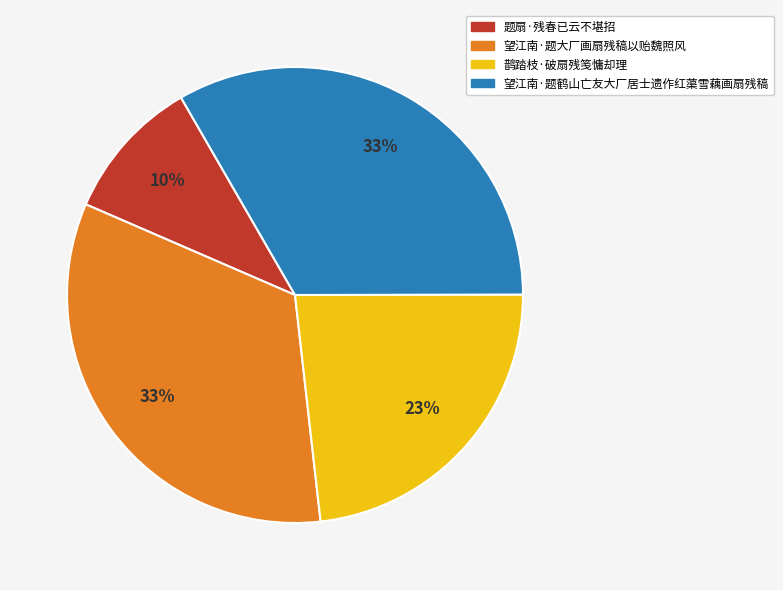

Is 题扇·残春已云不堪招 the majority of the pie?

No